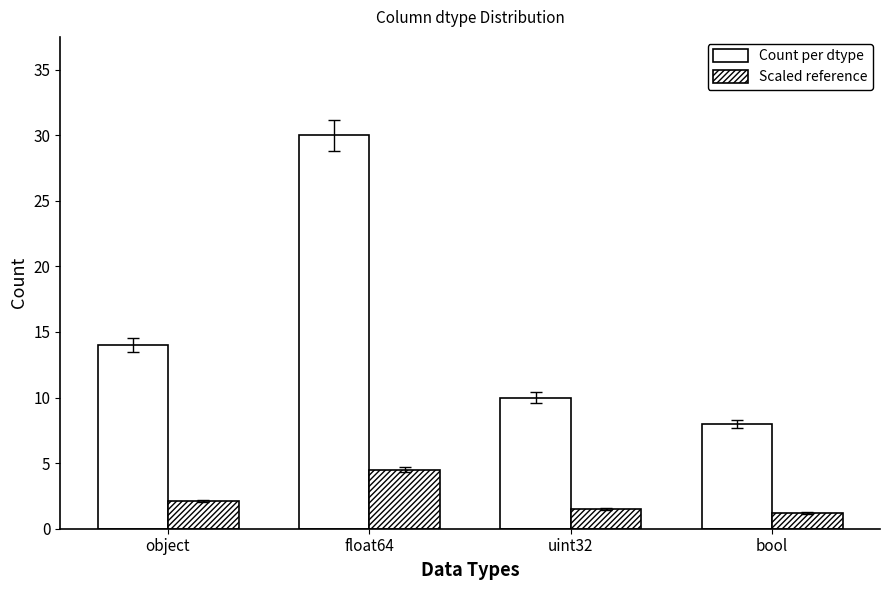

Is the value of Scaled reference at object greater than the value of Count per dtype at bool?

No